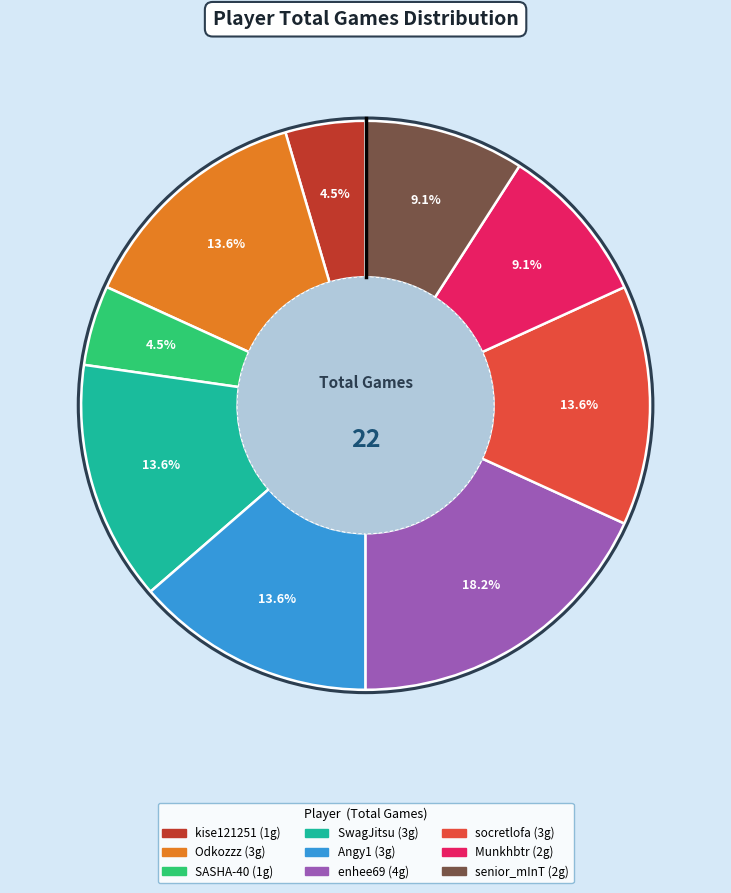

Does any single category account for the majority?

No